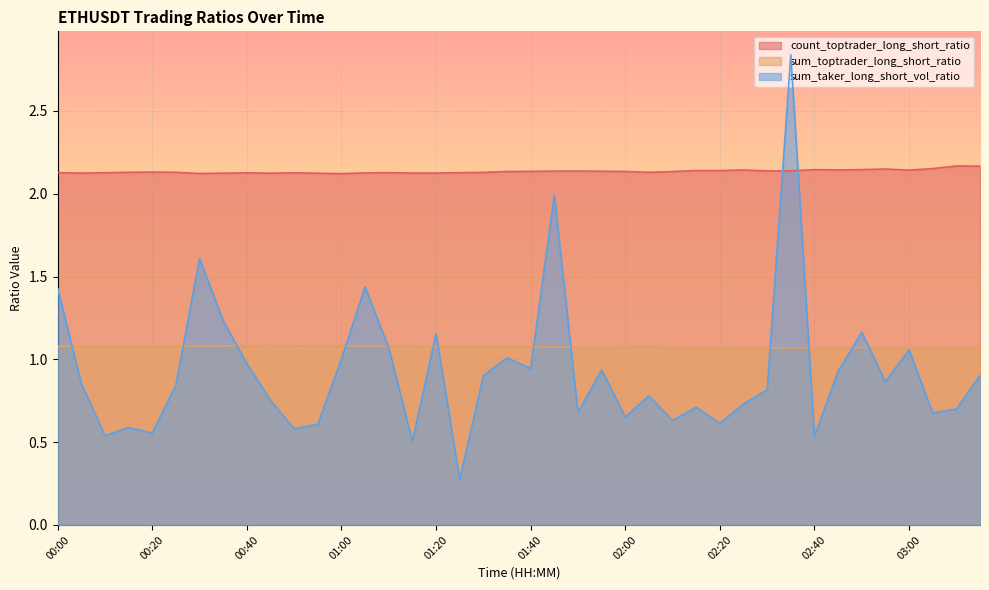

Where is the first local maximum for count_toptrader_long_short_ratio?

00:20